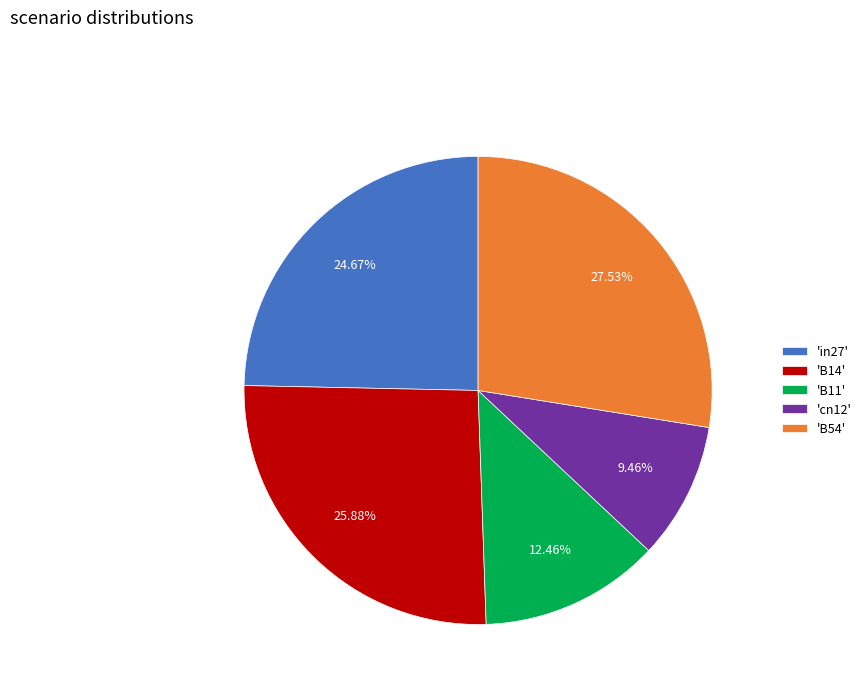

How many slices are in this pie chart?

5